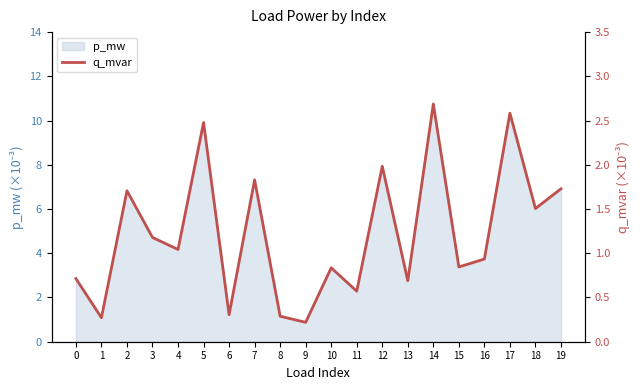

Rank the categories by value from highest to lowest.

14, 17, 5, 12, 7, 19, 2, 18, 3, 4, 16, 15, 10, 0, 13, 11, 6, 8, 1, 9